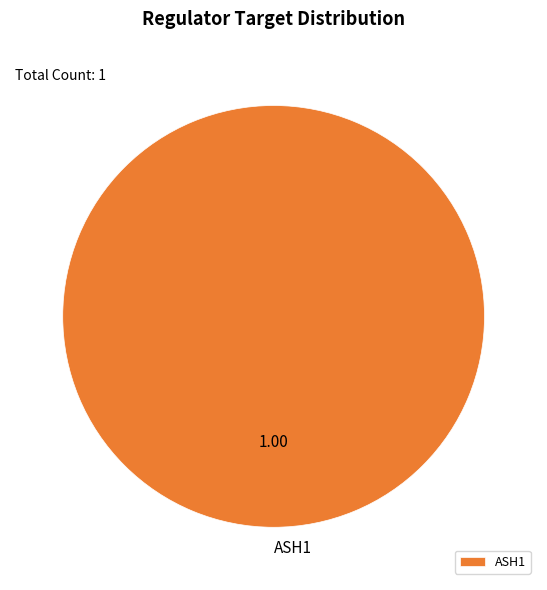

Does any single category account for the majority?

Yes